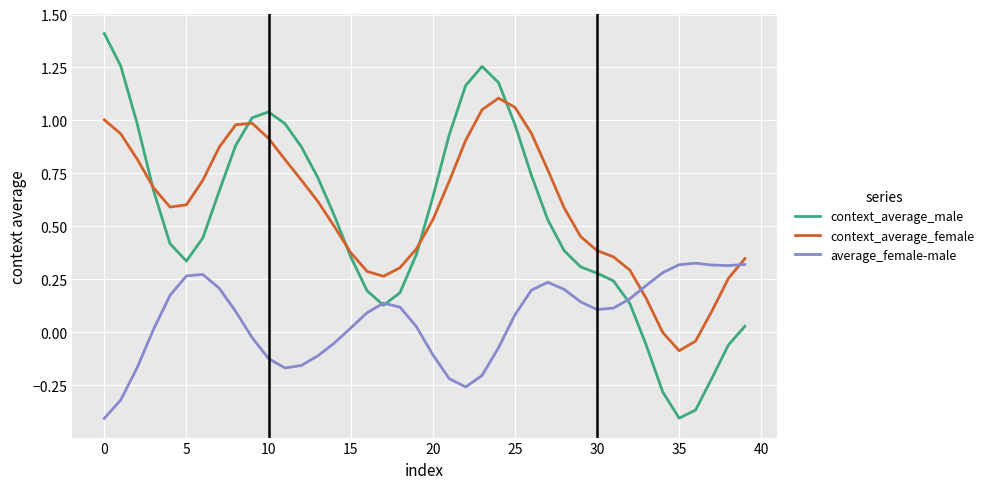

Which series has the largest range (max minus min)?

context_average_male